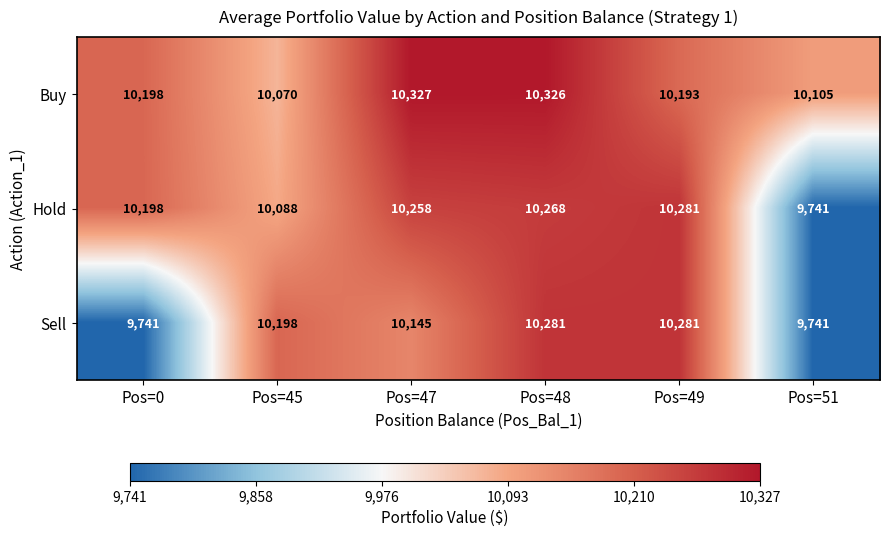

What is the spread (max minus min) of values at Pos=49?

88